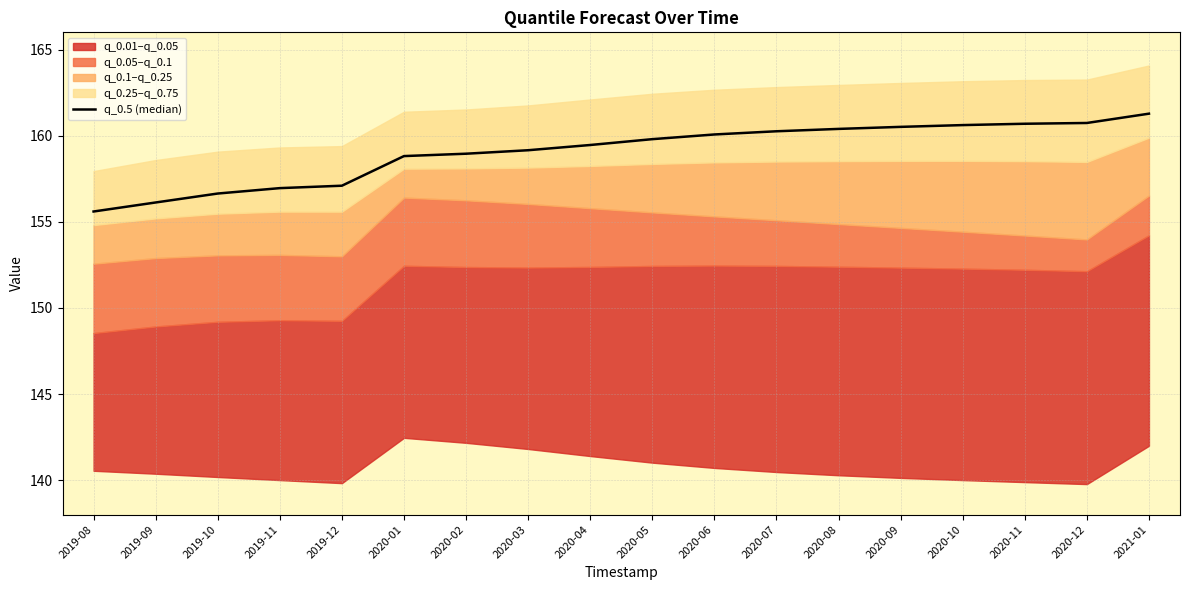

What is the difference between the maximum and minimum values?

5.7